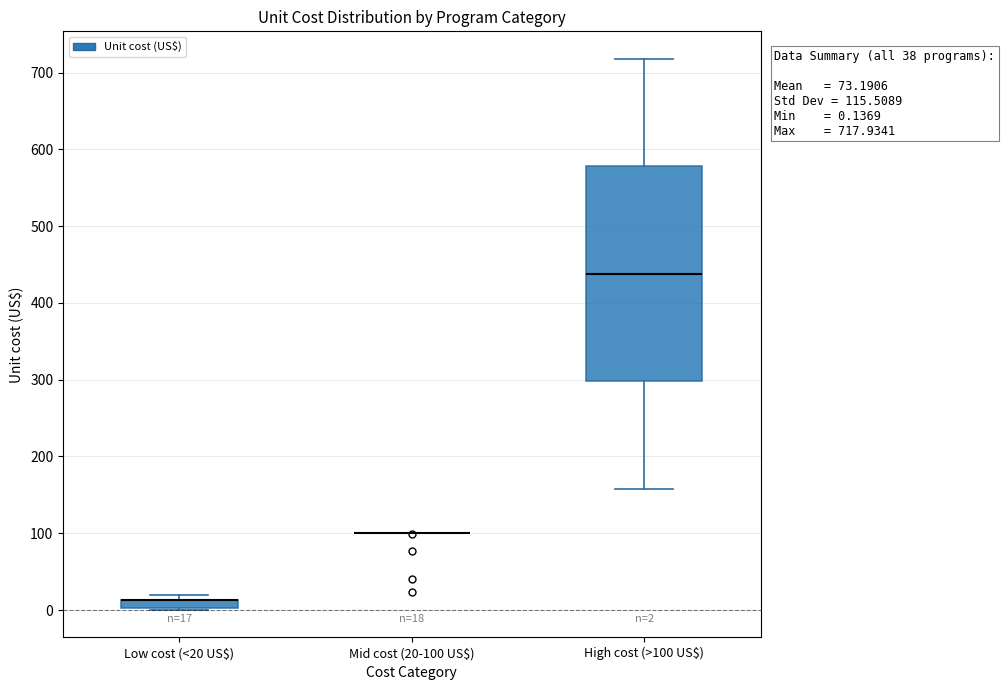

Comparing the boxes themselves (not the whiskers), which one is the tallest?

High cost (>100 US$)